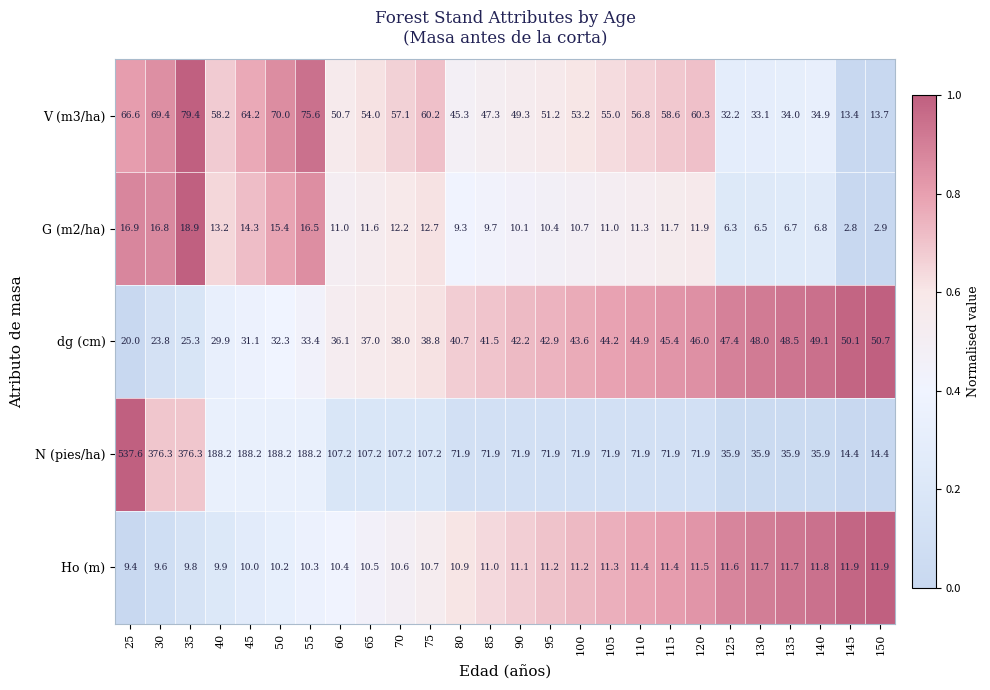

What is the maximum value shown in the chart?

537.6